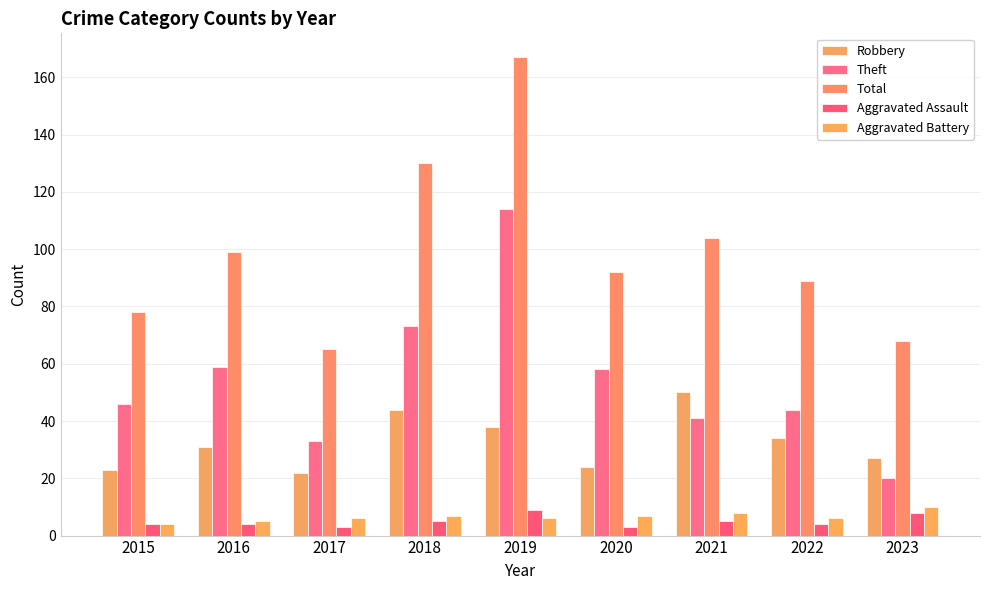

True or false: Robbery has a value of 62 at 2019.

False